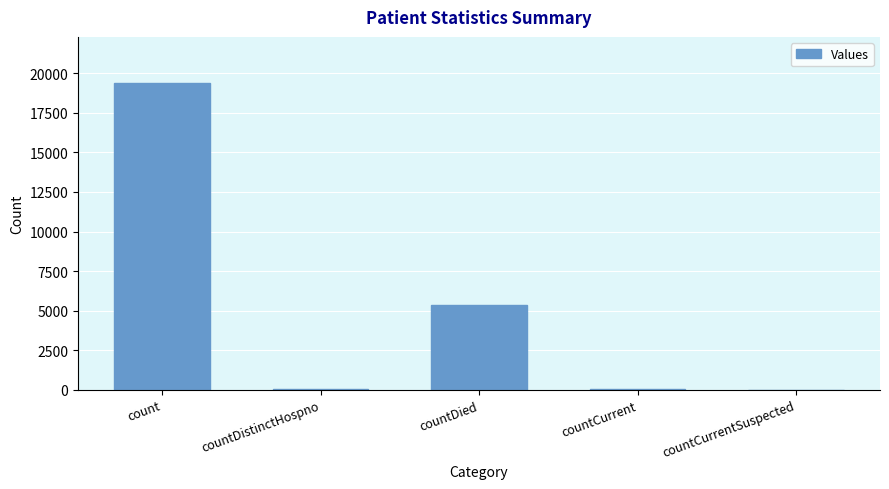

Which category has the highest value across all series?

count